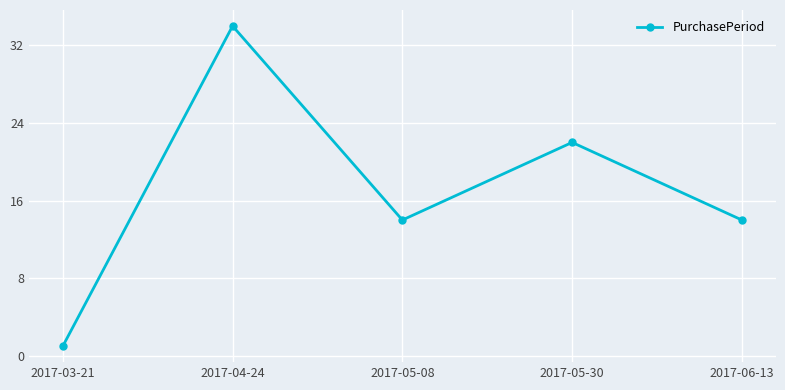

What value does the data have at 2017-05-30, to the nearest 5?

20